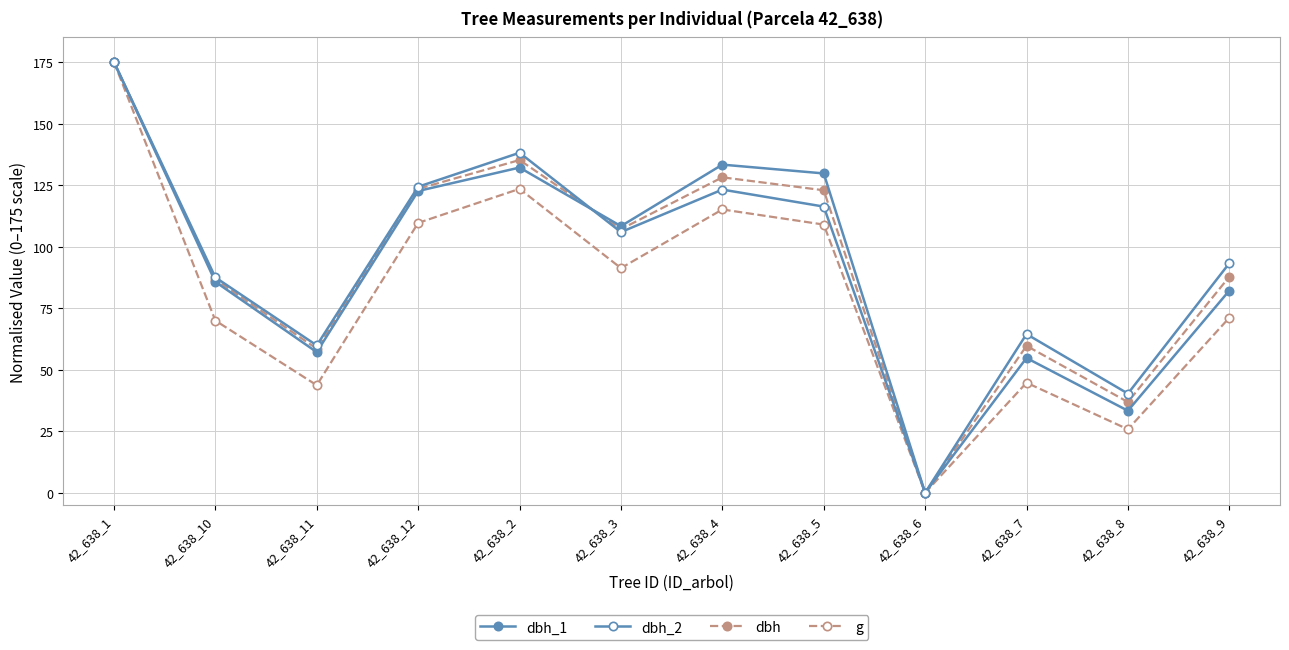

Is it true that dbh_2 equals 105.9 at 42_638_3?

True